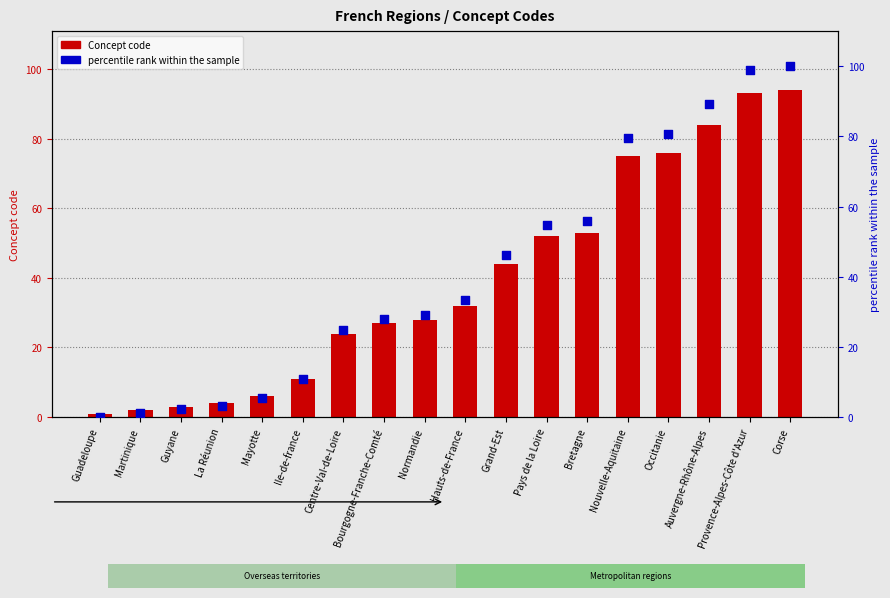

Is the value of percentile rank at Martinique greater than the value of Concept code at Ile-de-france?

No